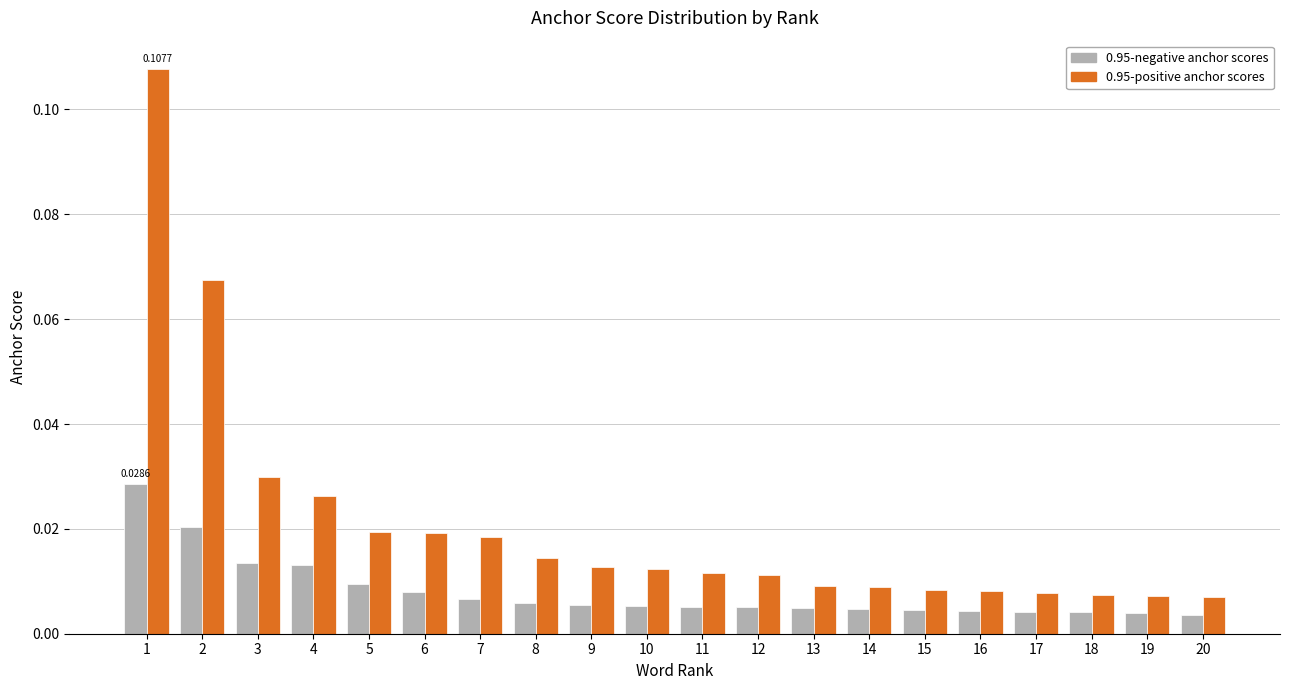

Which series changed the most between 2 and 11?

0.95-positive anchor scores